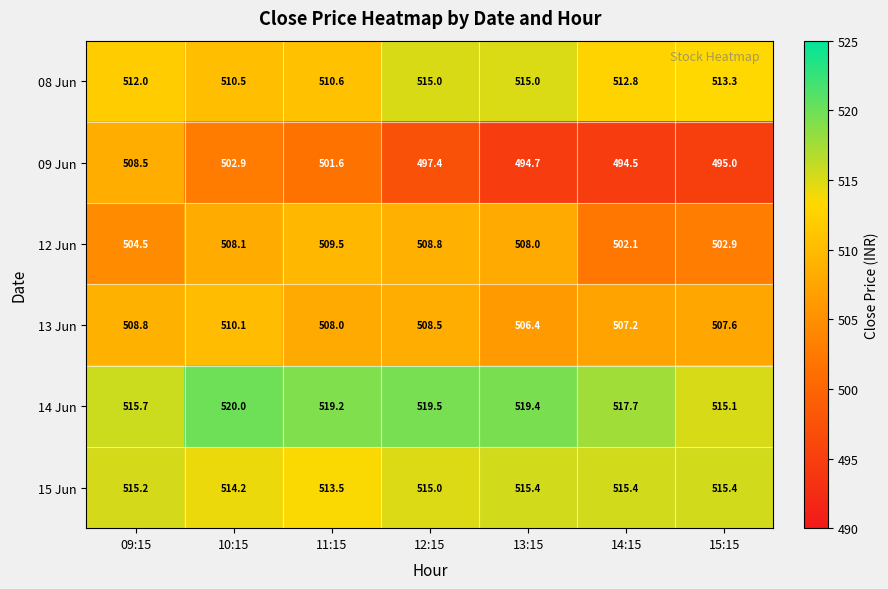

How many data points in 13 Jun are less than 508?

3